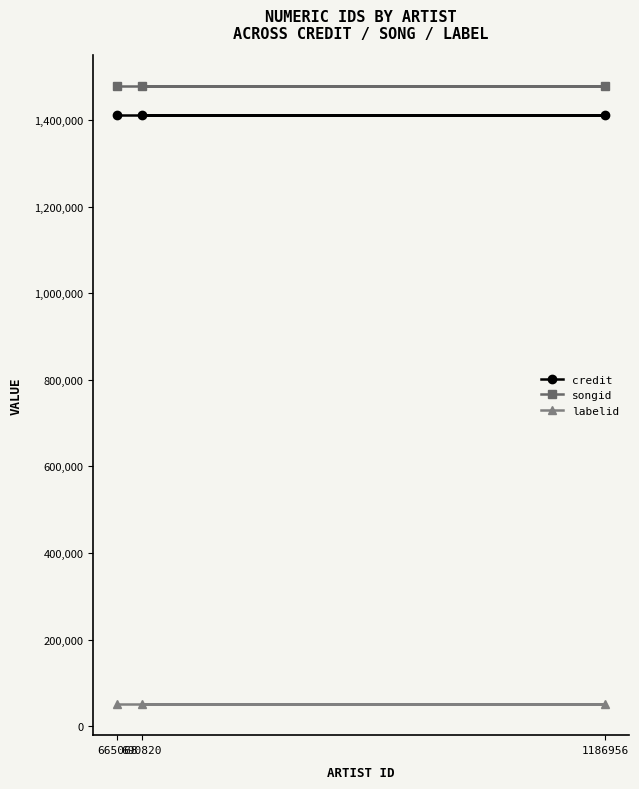

Which has a higher value, 1186956 or 690820?

1186956